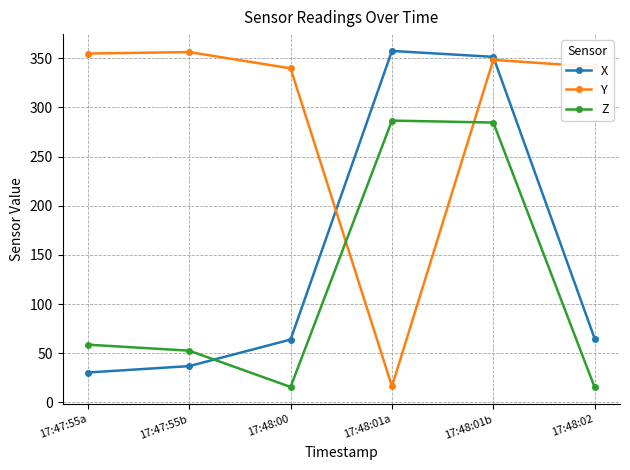

At which label does Y reach its minimum?

17:48:01a